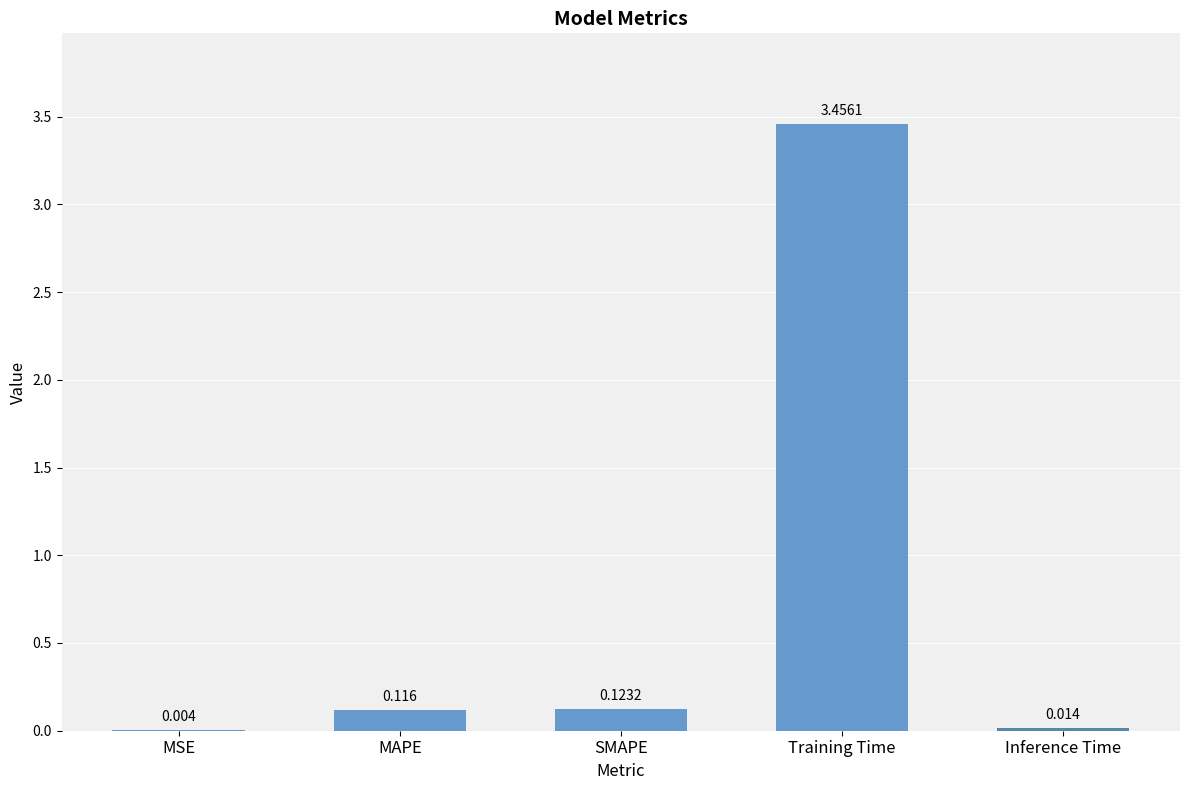

Which has a higher value, MAPE or Inference Time?

MAPE